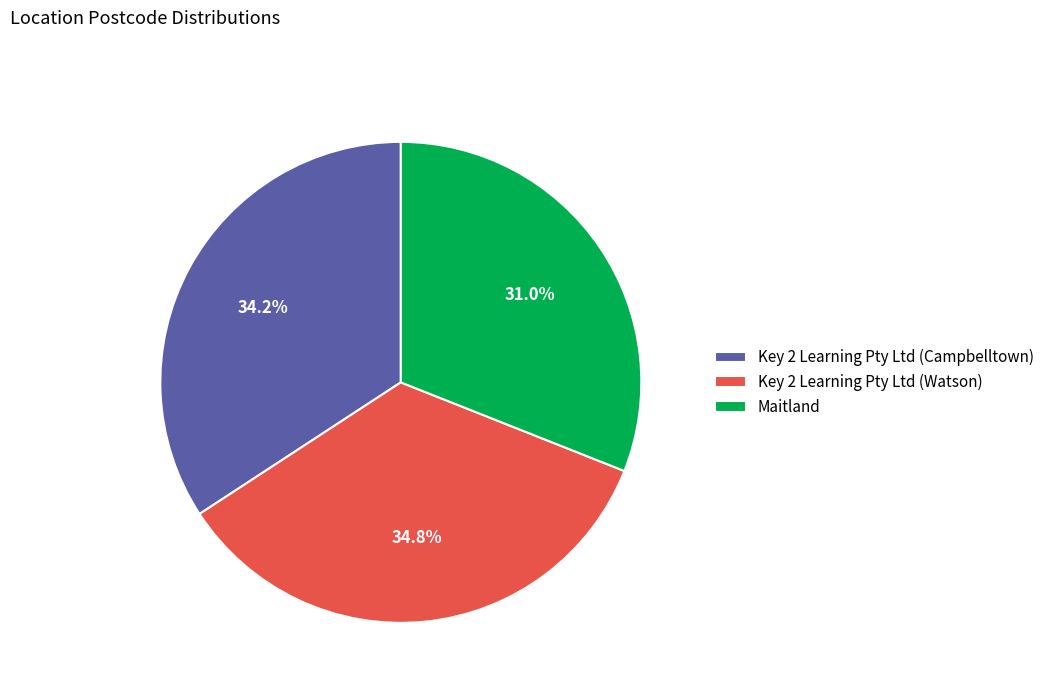

Count the number of slices in the pie.

3